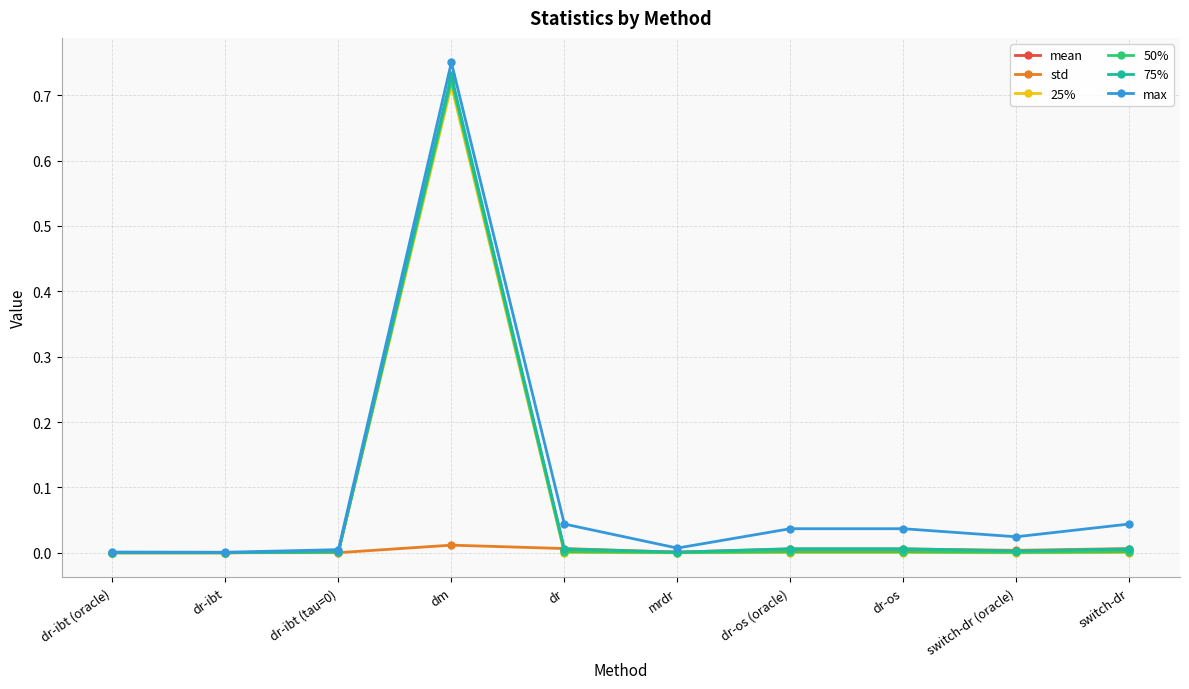

At which category is the sum across all series the highest?

dm